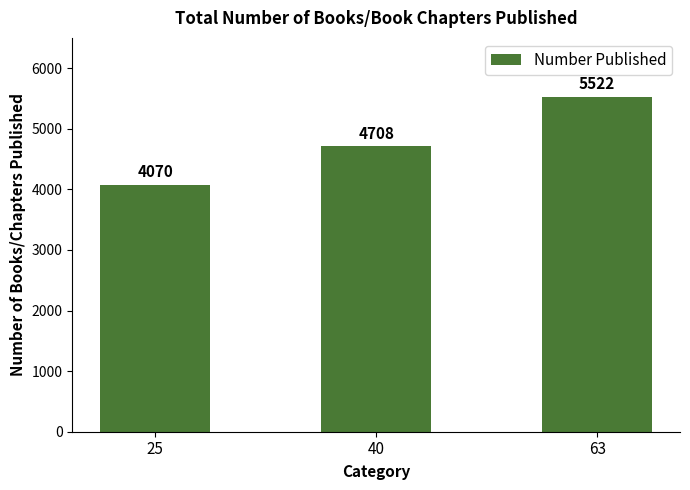

What is the minimum value shown in the chart?

4070